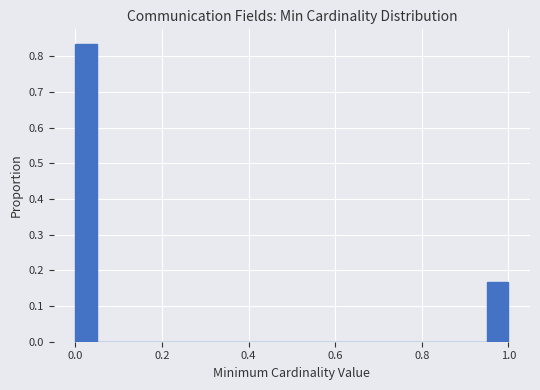

Around what value on the x-axis is the tallest bar? Give the approximate position of its centre, as read against the axis.

0.02